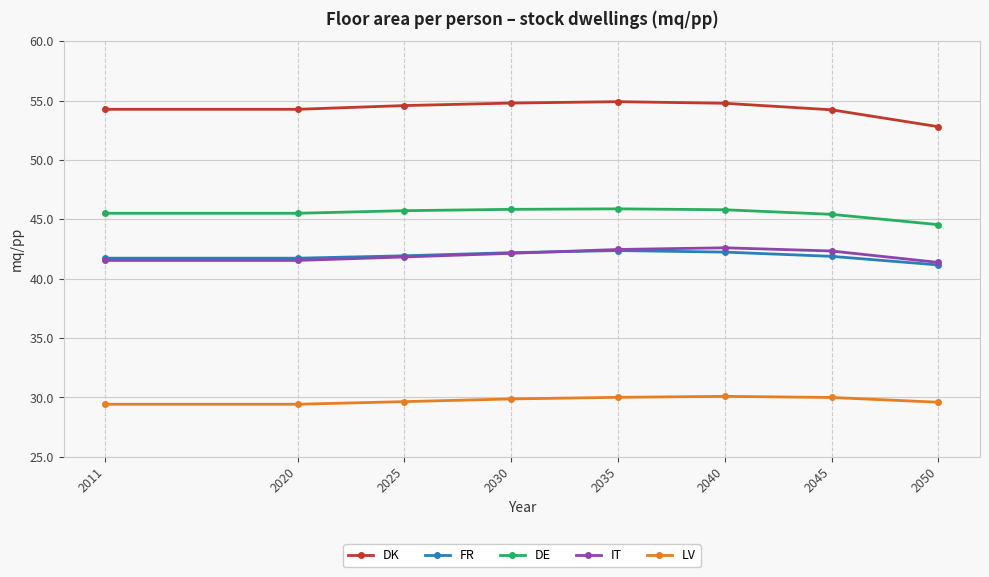

Which series has the largest total across all categories?

DK